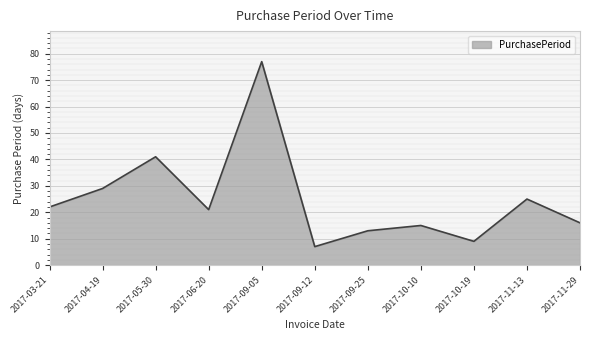

What is the change in value from 2017-09-05 to 2017-10-19?

-68